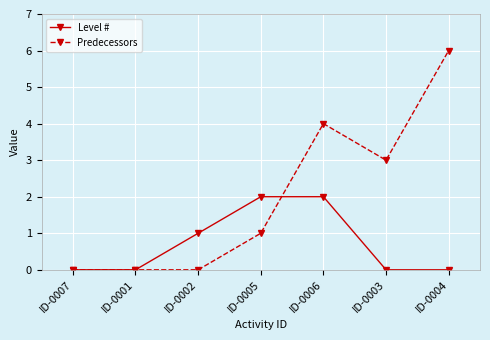

Reading left to right, extract all data points from this chart.

Level #: ID-0007=0	ID-0001=0	ID-0002=1	ID-0005=2	ID-0006=2	ID-0003=0	ID-0004=0
Predecessors: ID-0007=0	ID-0001=0	ID-0002=0	ID-0005=1	ID-0006=4	ID-0003=3	ID-0004=6